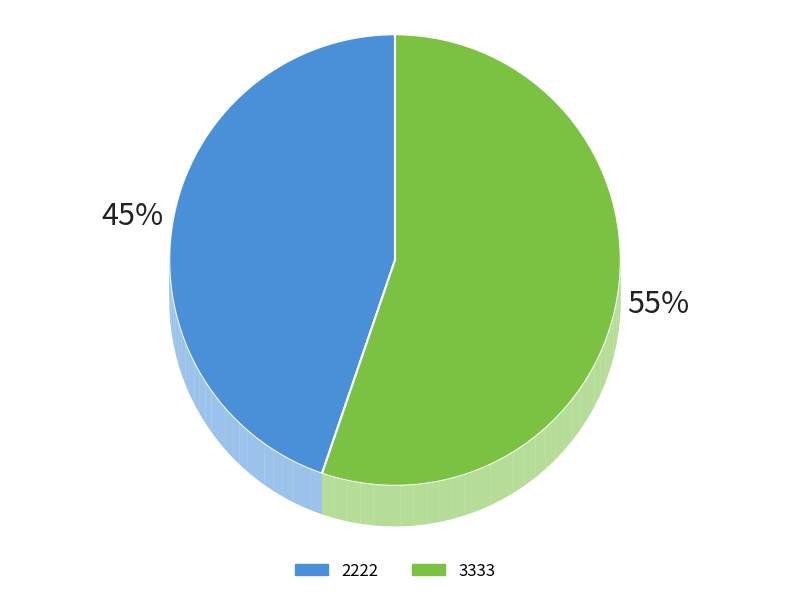

Between 2222 and 3333, which is larger?

3333